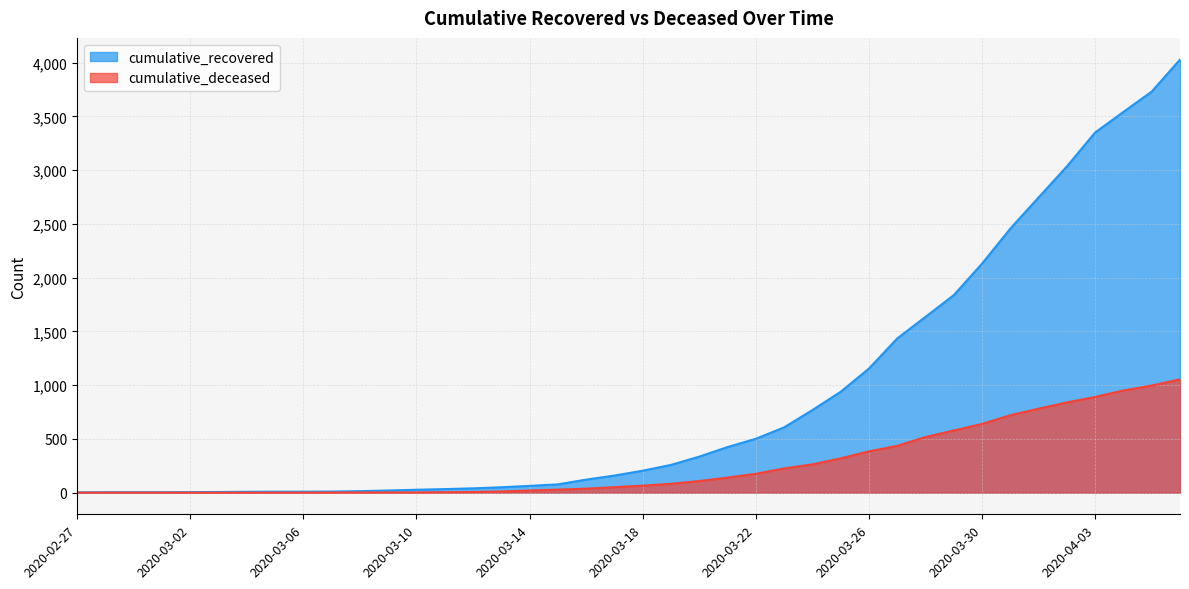

True or false: cumulative_deceased has more than 0 interior local peaks.

False